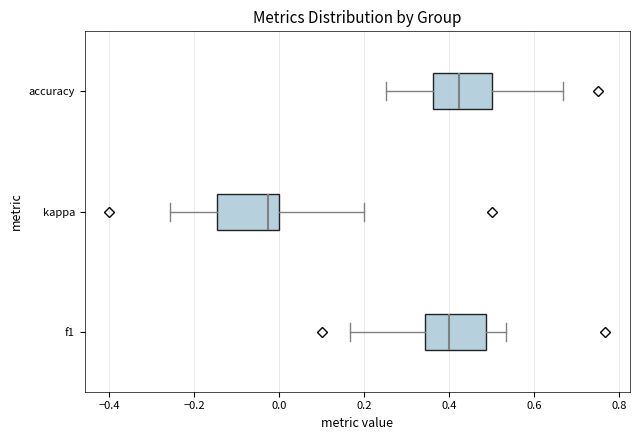

Where does the median line of the box for kappa sit on the x-axis? The values are not printed on the chart, so give them approximately, as read against the axis.

-0.02